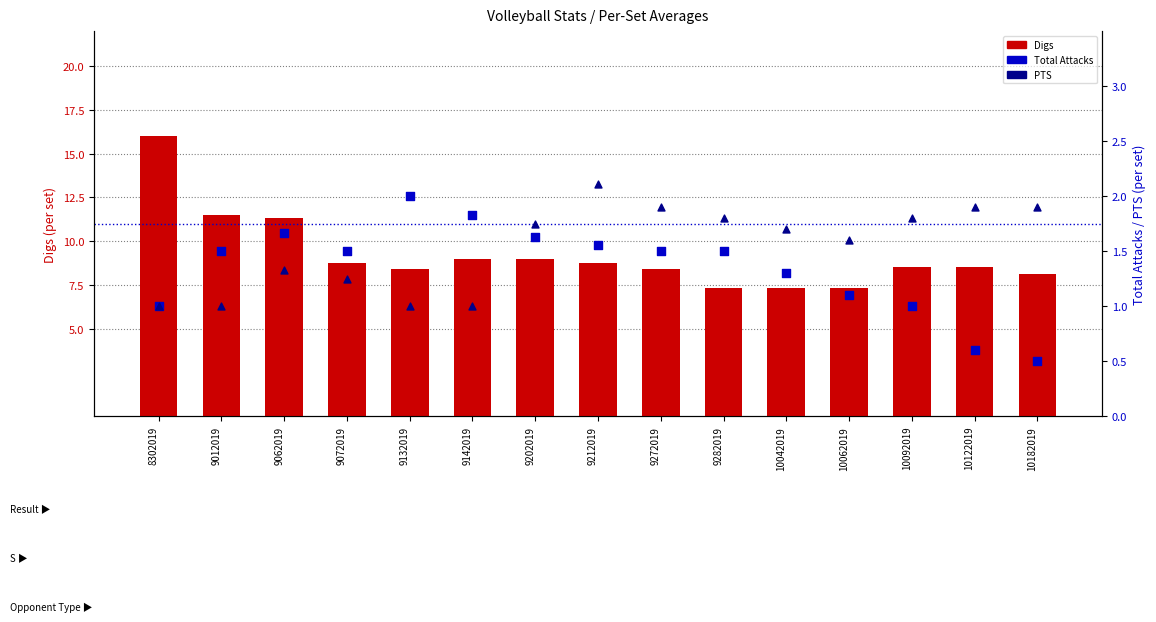

Which series has the largest total across all categories?

Digs